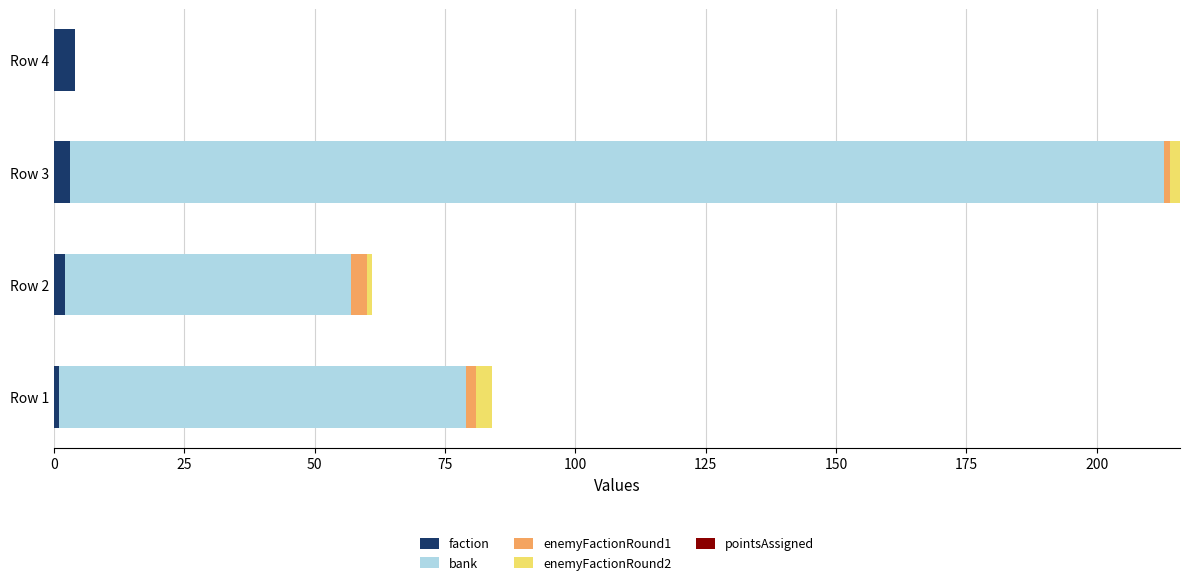

Count the number of data series in this chart.

4